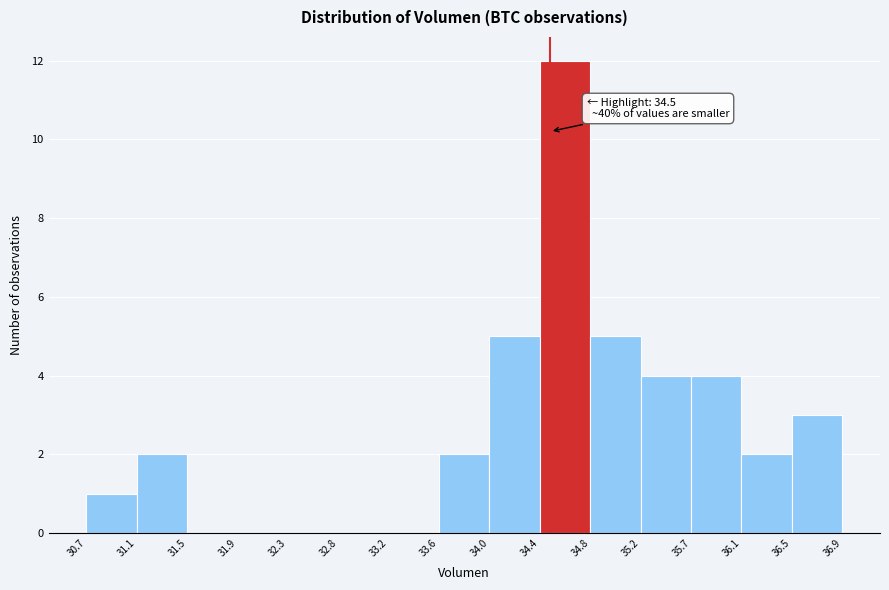

Which range on the x-axis has the tallest bar?

34.4 to 34.8